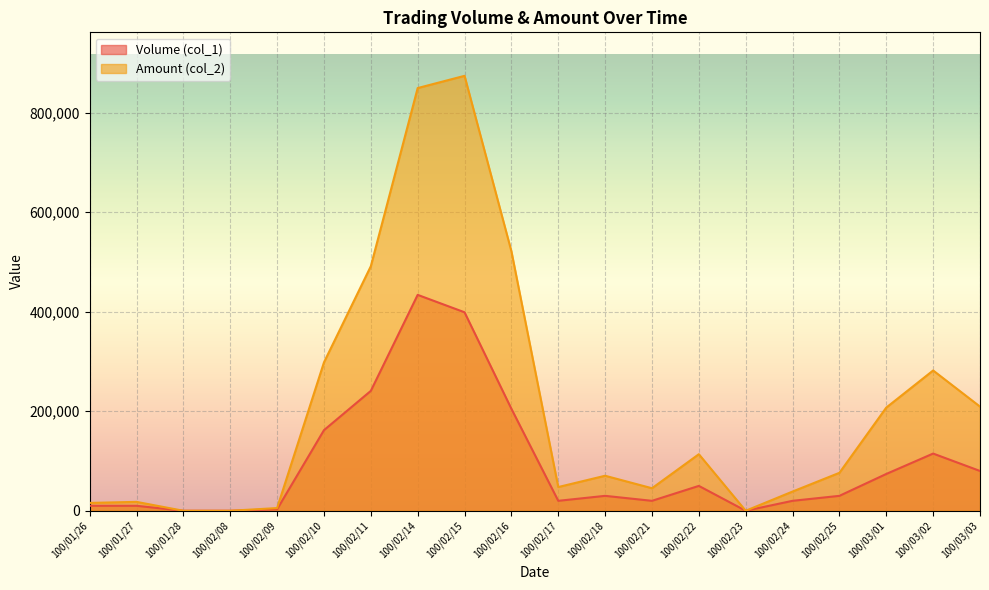

In Volume (col_1), how many points are higher than both neighbors (excluding endpoints)?

4